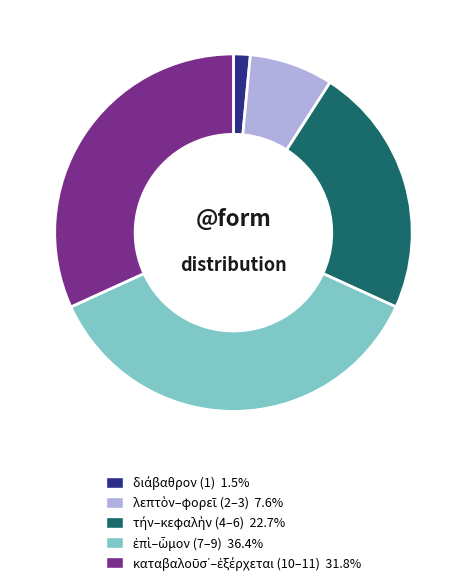

Is there a majority slice in this chart?

No